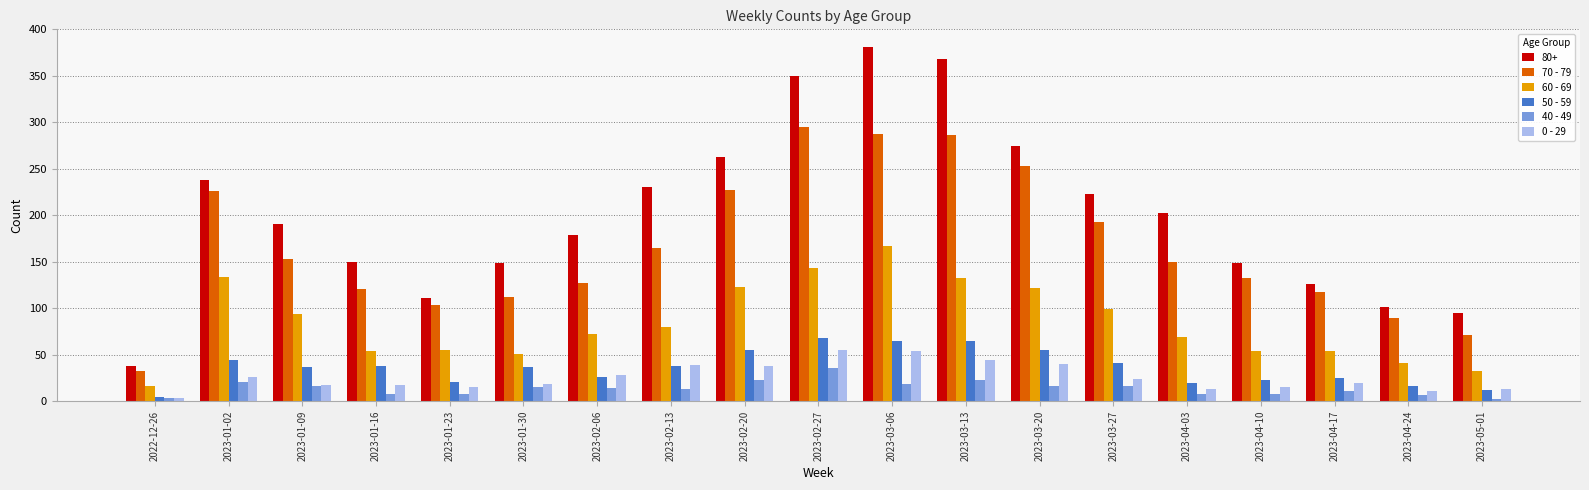

What is the spread (max minus min) of values at 2023-03-27?

207